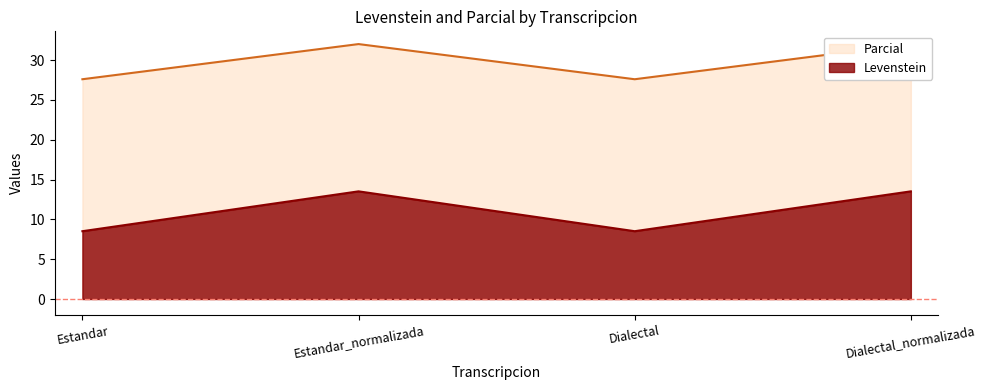

What is the average value of the Parcial series?

11.0